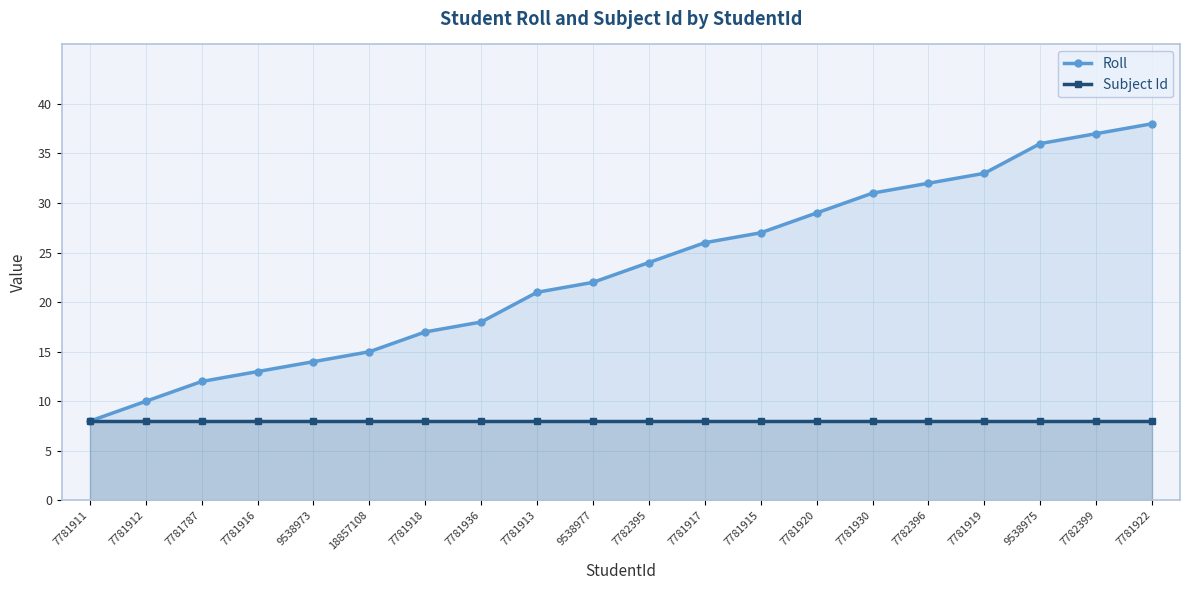

What are all the series names shown in the legend?

Roll, Subject Id